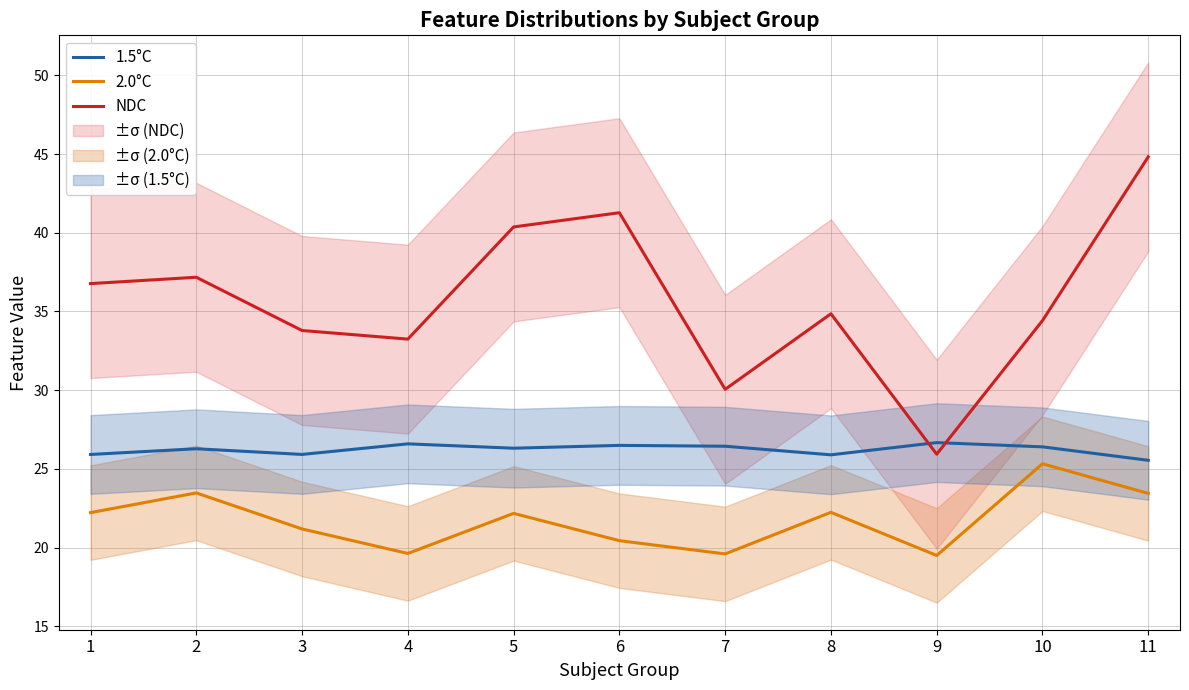

Is it true that 1.5°C equals 25.5 at 11?

True